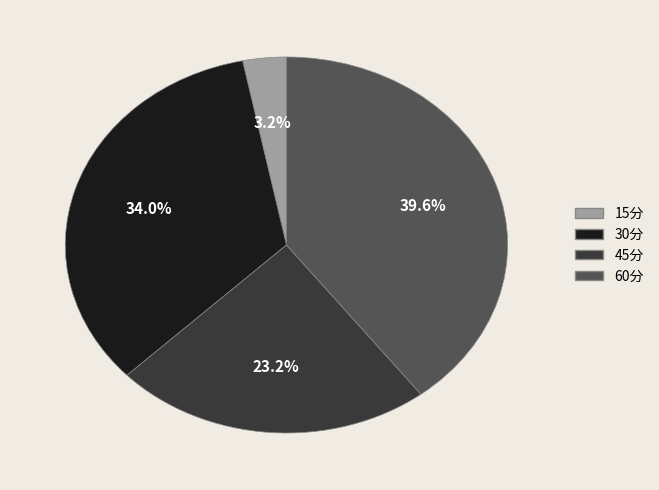

What is the total percentage of 45分 and 60分?

62.8%